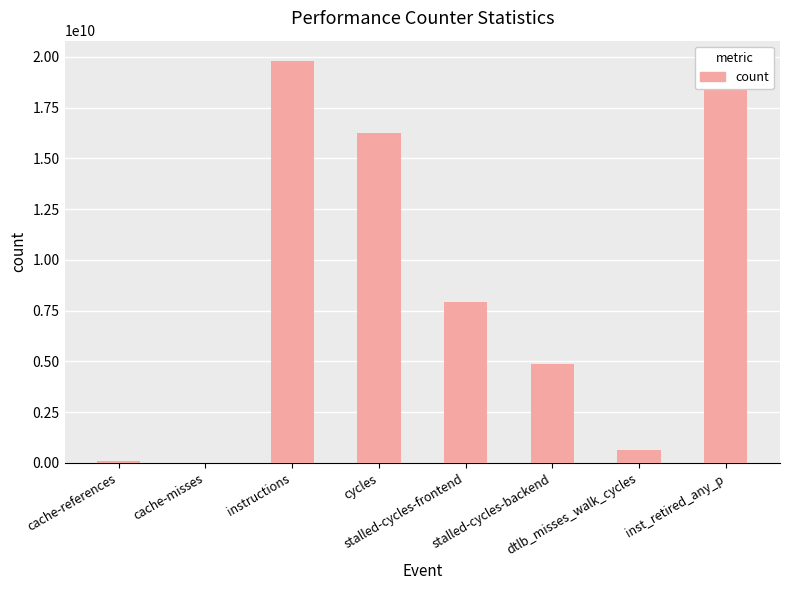

Reading right to left, extract all data points from this chart.

19342857616	625805652	4873201880	7910581662	16242777717	19813219586	22662012	116943945